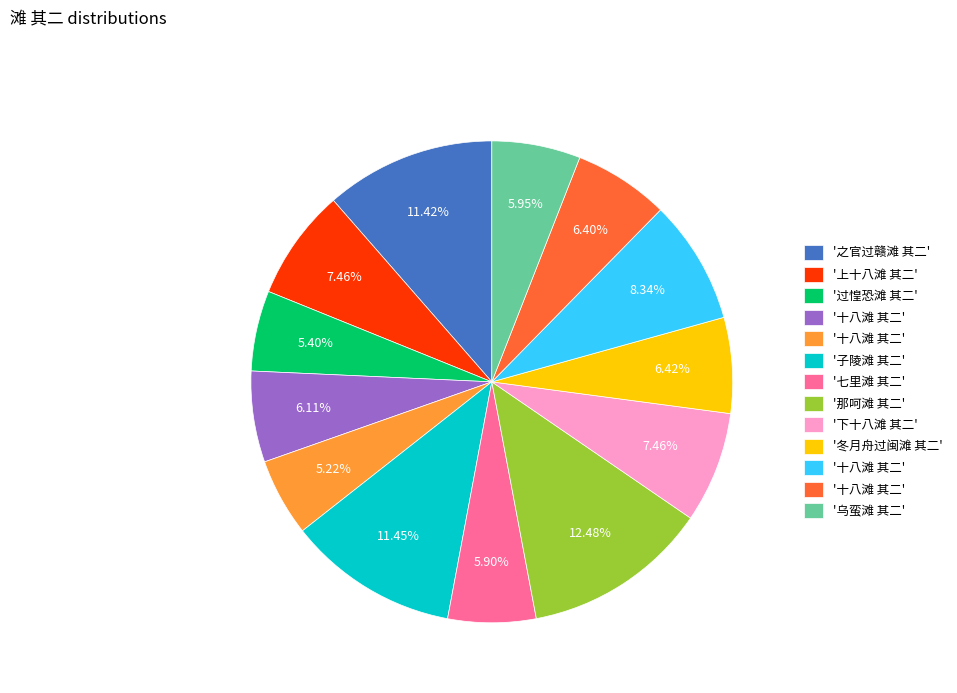

Is there a majority slice in this chart?

No